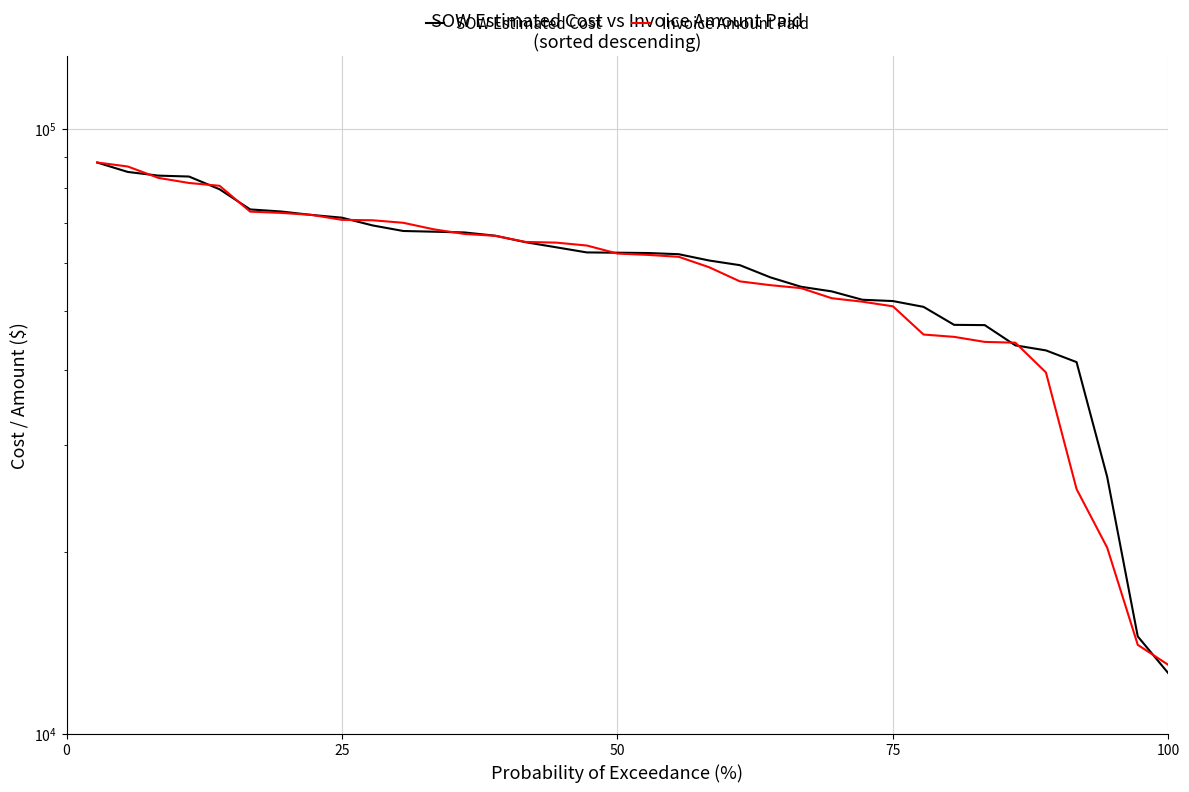

What are all the series names shown in the legend?

SOW Estimated Cost, Invoice Amount Paid